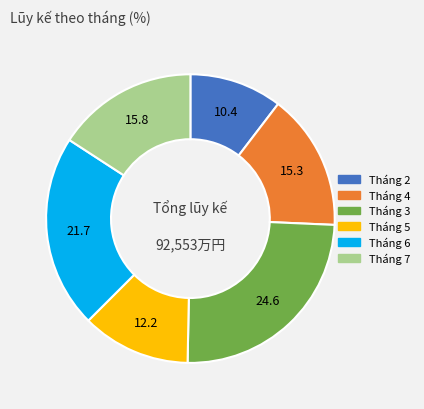

Is it true that Tháng 2 is 24% of the pie?

False